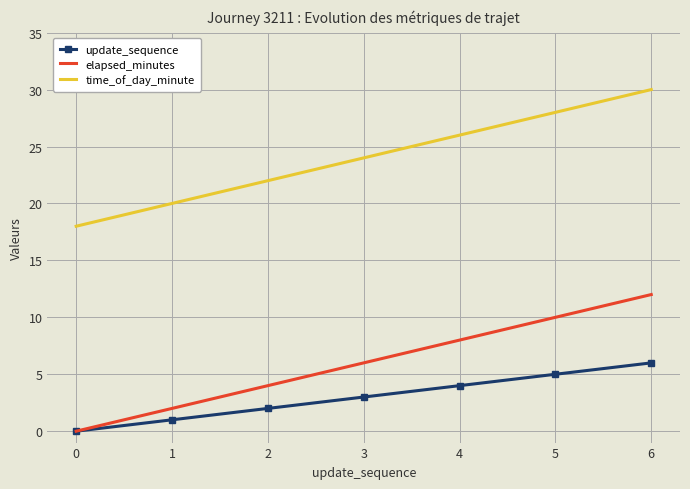

Reading left to right, list all the values displayed in this chart.

update_sequence: 0=0	1=1	2=2	3=3	4=4	5=5	6=6
elapsed_minutes: 0=0	1=2	2=4	3=6	4=8	5=10	6=12
time_of_day_minute: 0=18	1=20	2=22	3=24	4=26	5=28	6=30